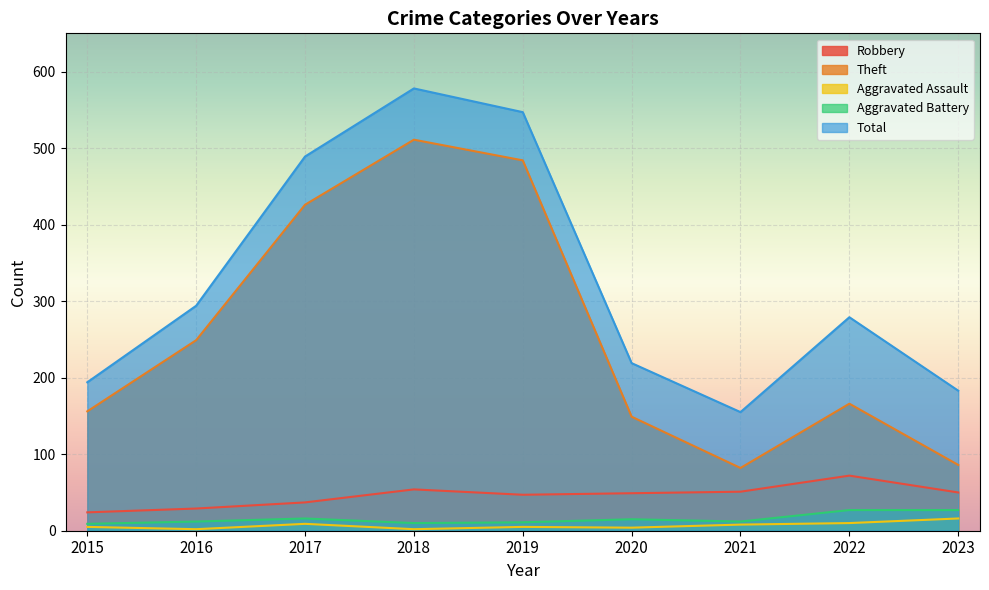

How many lines are shown in the chart?

5